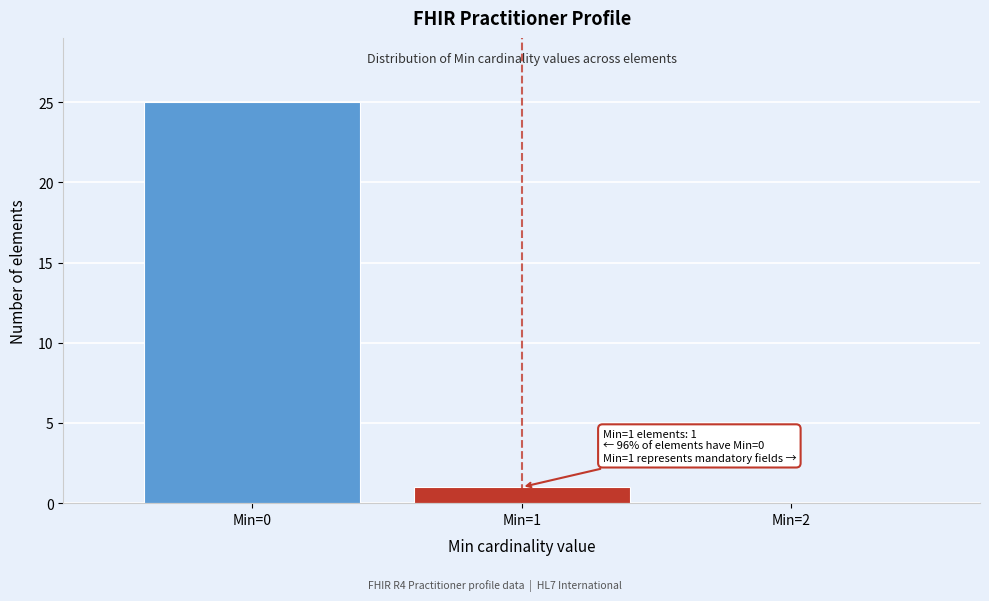

Which range on the x-axis has the tallest bar?

-0.5 to 0.5